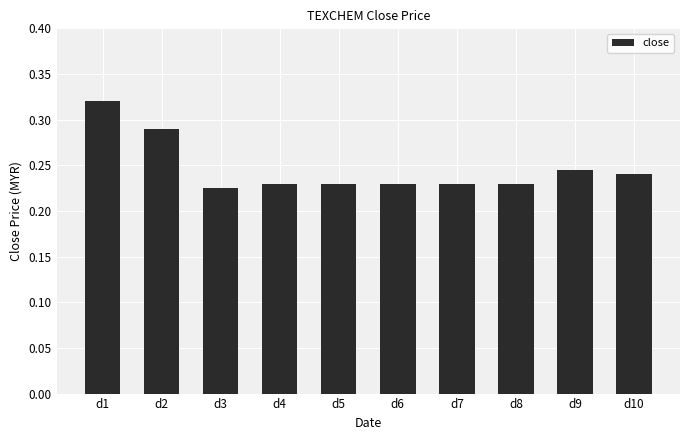

How many values are between 0 and 1?

10